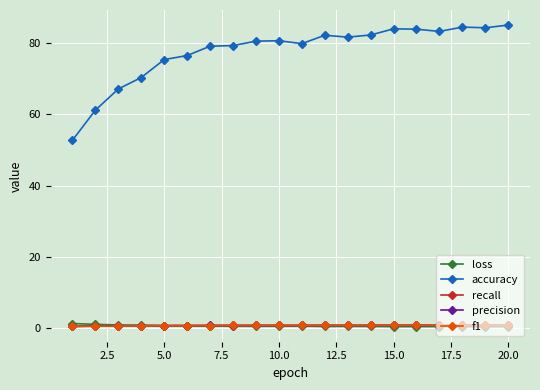

What is the difference between the second highest and minimum values in the f1 series?

0.3